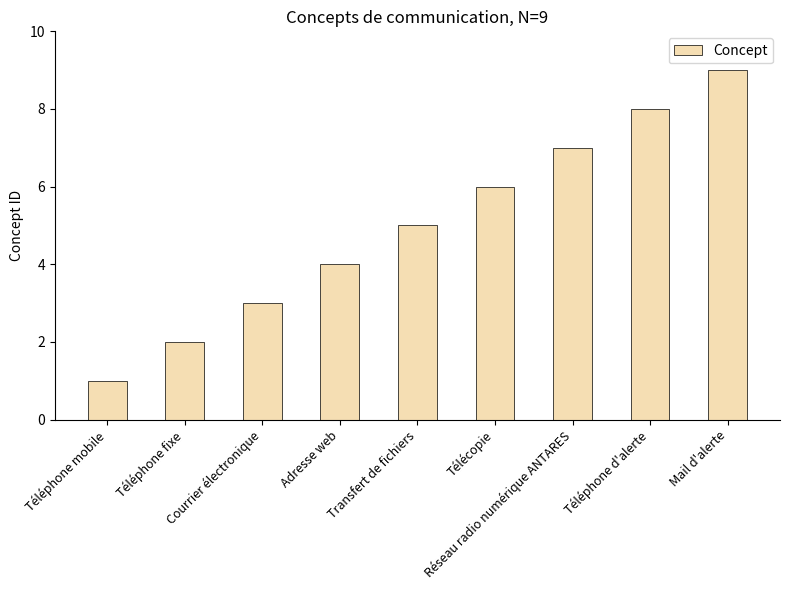

How many data points are less than 5?

4